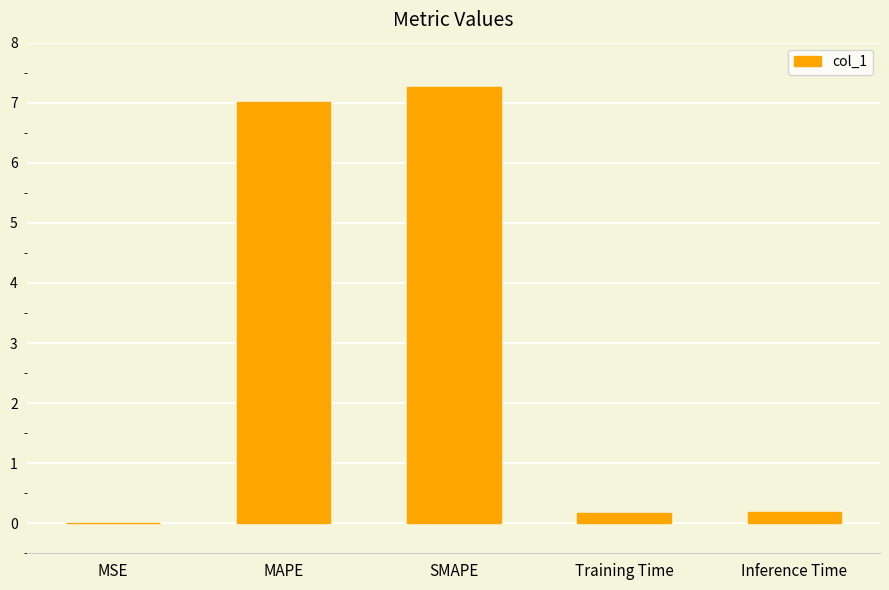

What is the approximate value at SMAPE?

7.3